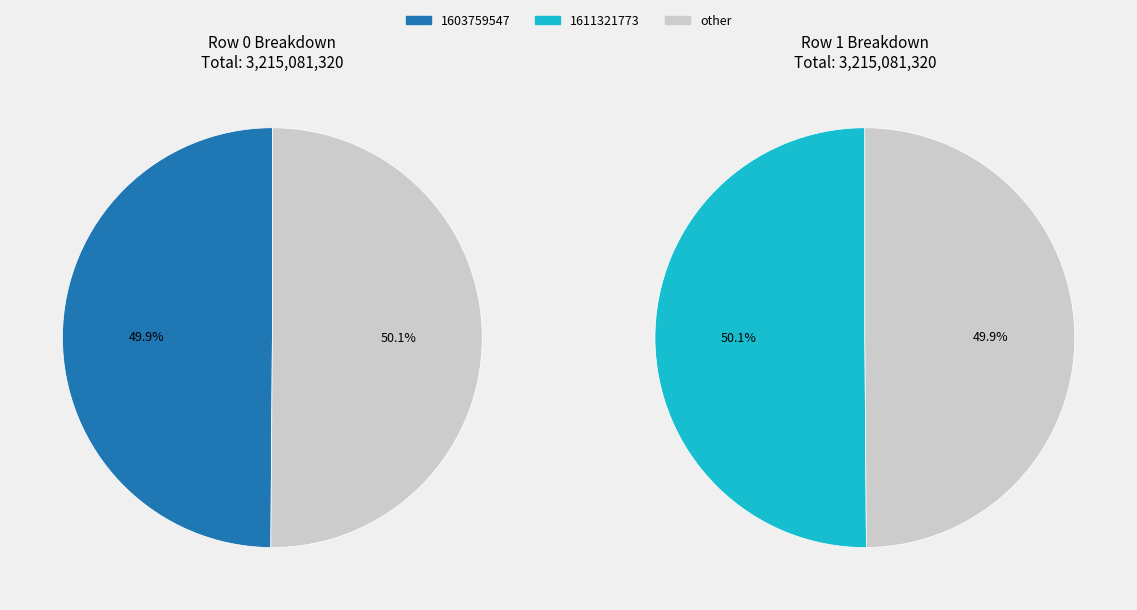

Combined, what portion of the pie is 1611321773 and 1603759547?

100.0%